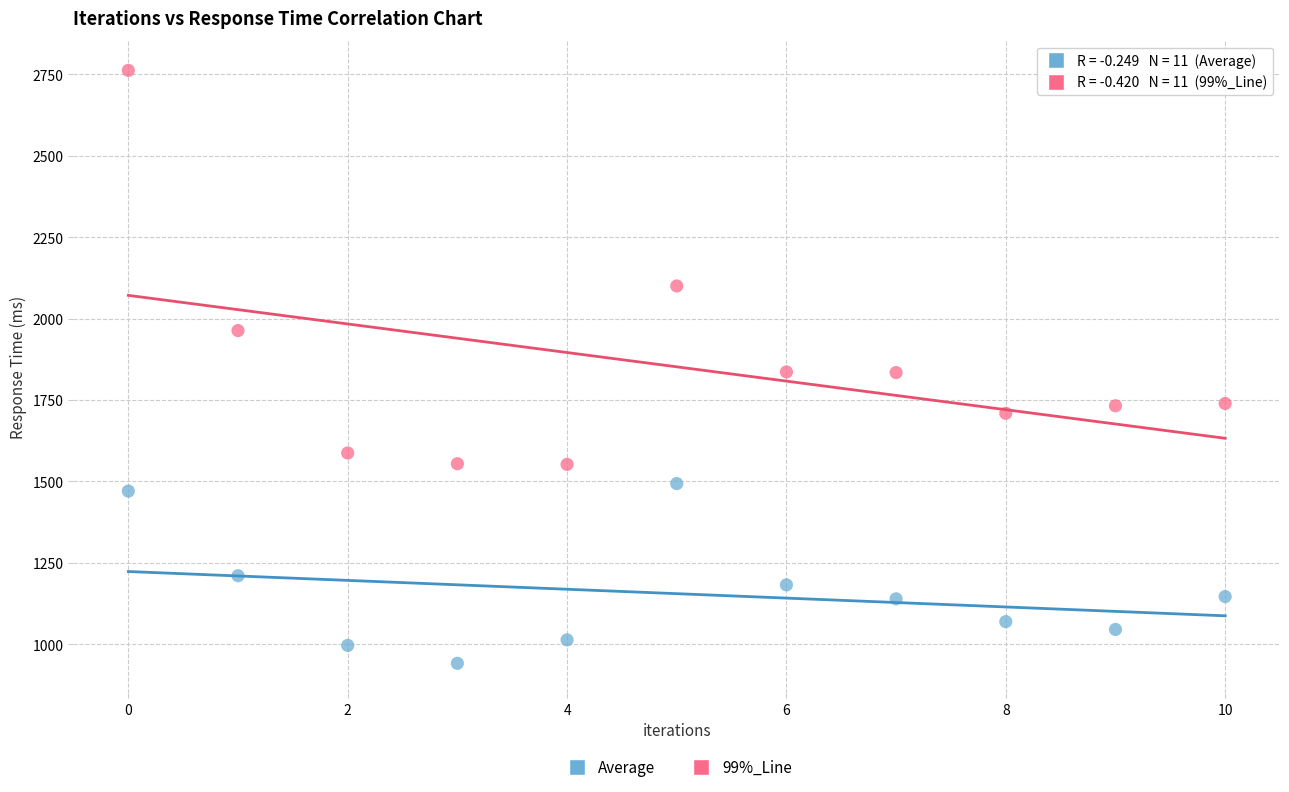

Across all data points, what is the range of Y values (max minus min)?

1821